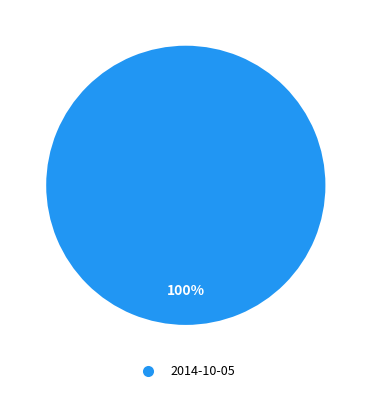

Does 2014-10-05 account for over 50% of the chart?

Yes